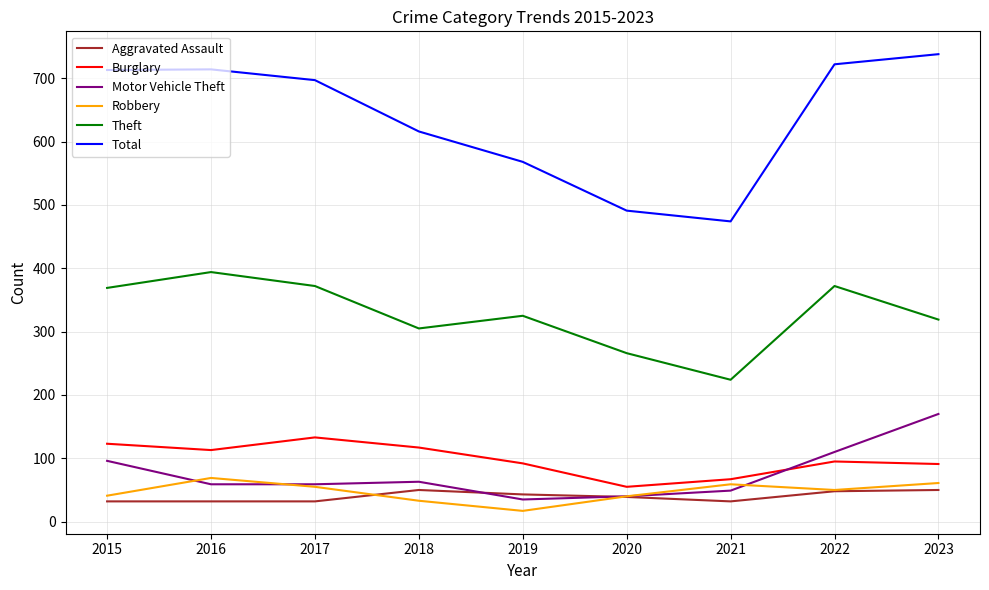

The value of Robbery at 2022 is 17. True or false?

False